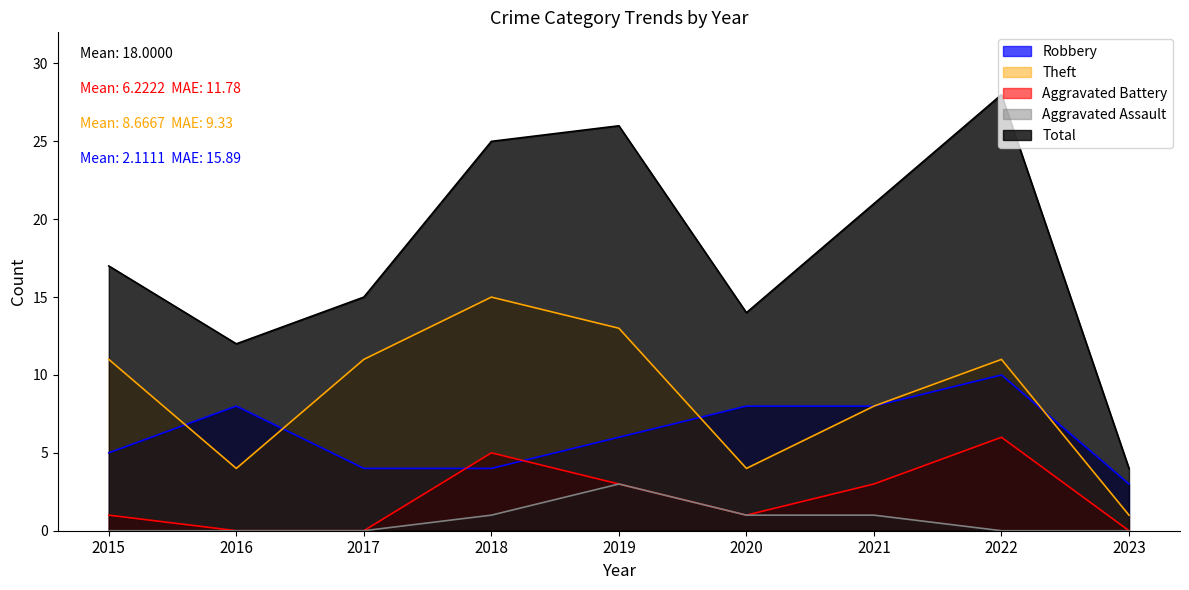

True or false: Theft and Total intersect in this chart.

False